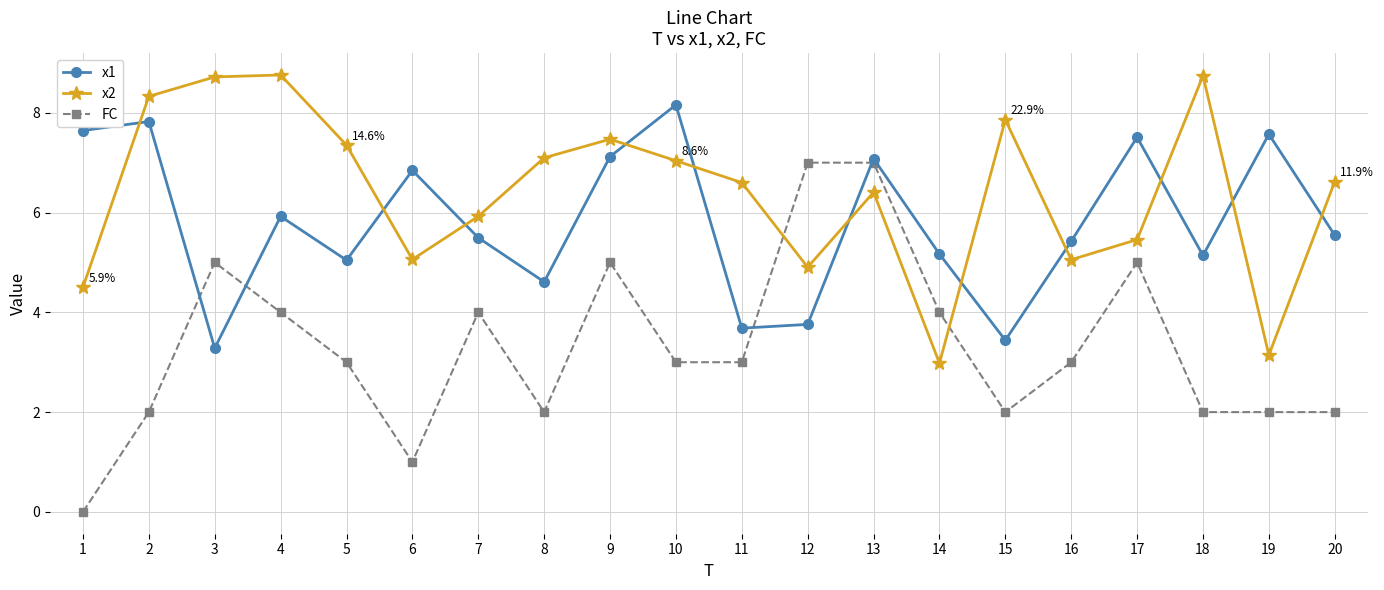

After their last crossing, which series has the higher values: x2 or x1?

x2